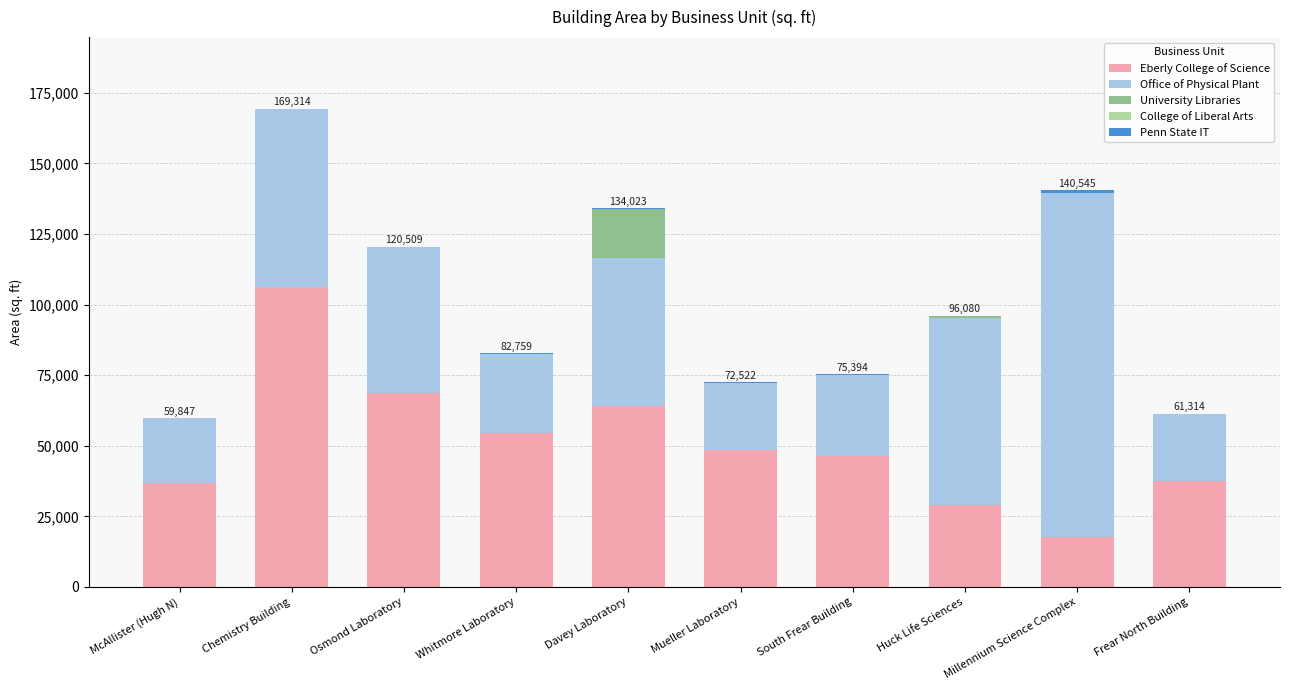

How many distinct data groups are displayed?

4